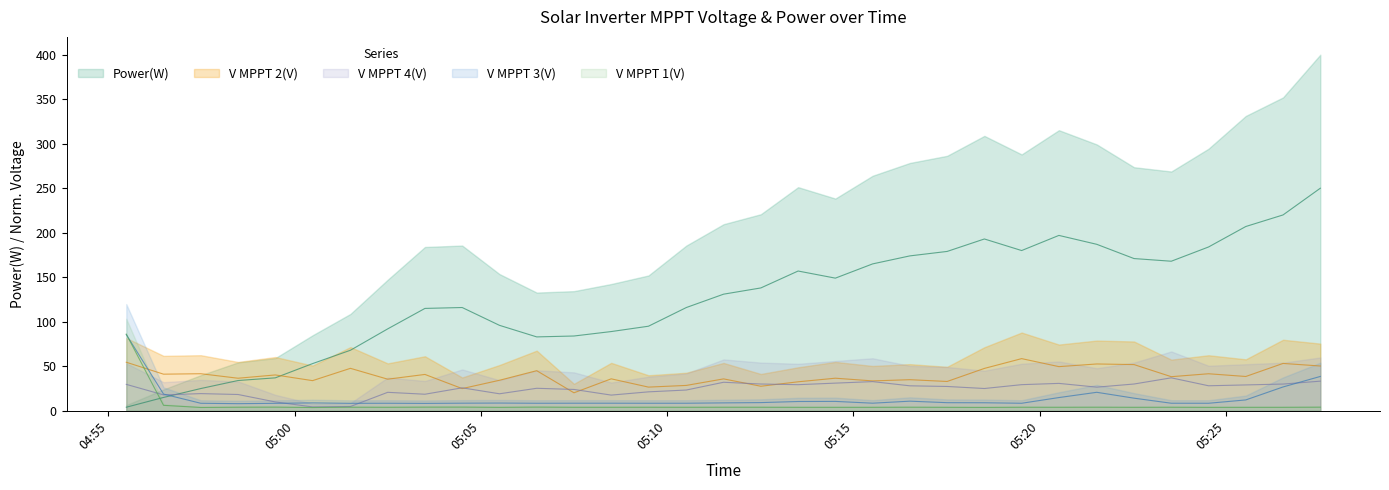

Is it true that V MPPT 3(V) equals 2.3 at 2024-12-24 05:15:31?

False